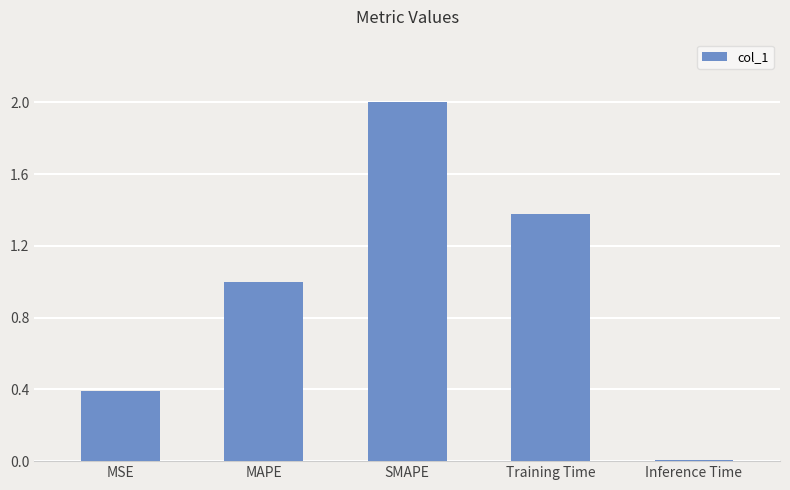

What is the difference between the values at SMAPE and Inference Time?

2.0